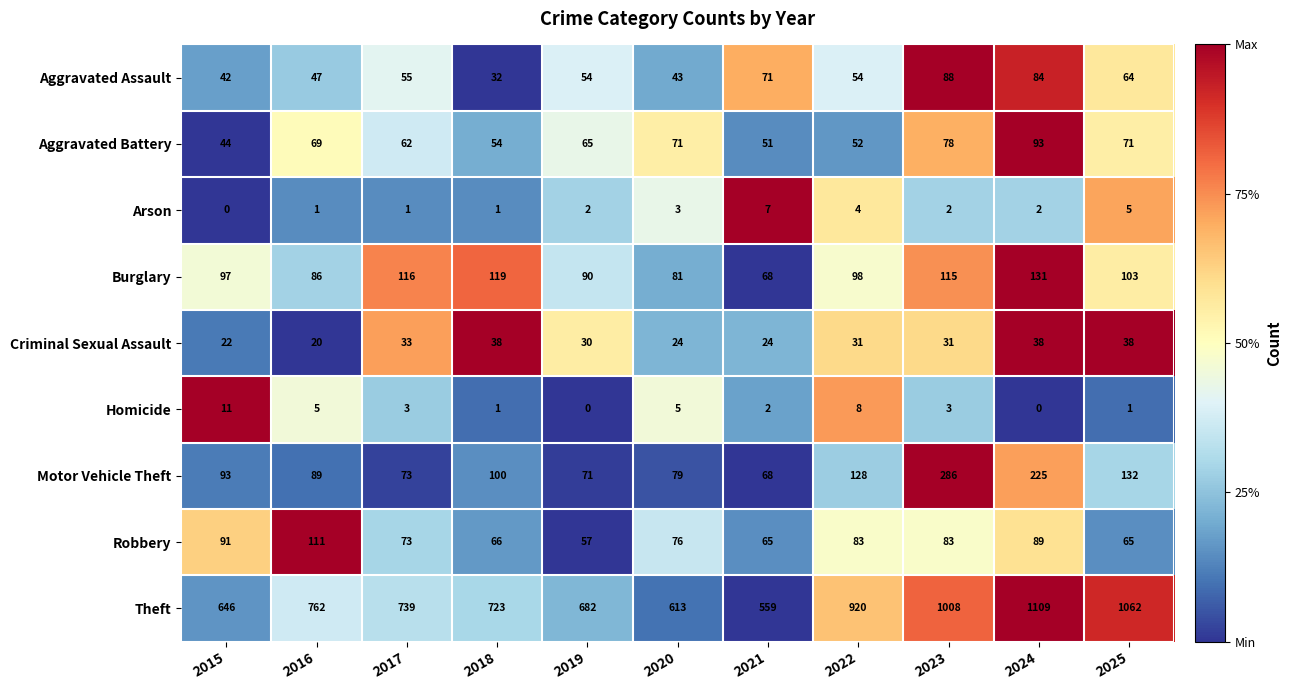

How many data points in Arson are less than 2?

4